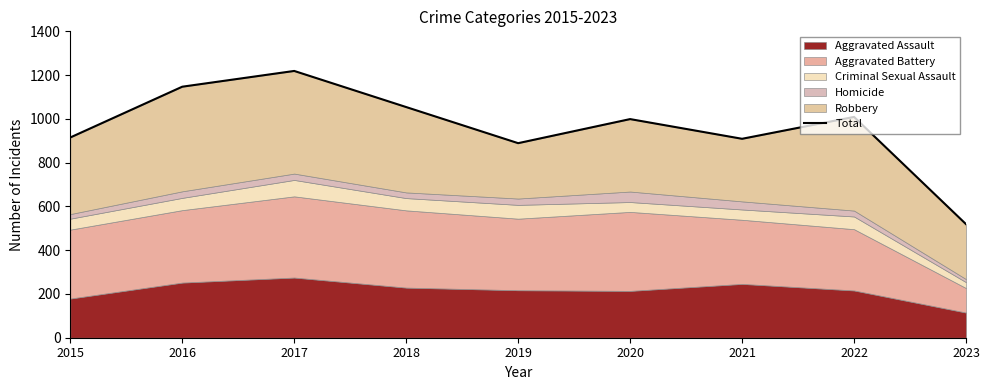

What is the difference between the values at 2019 and 2020?

110